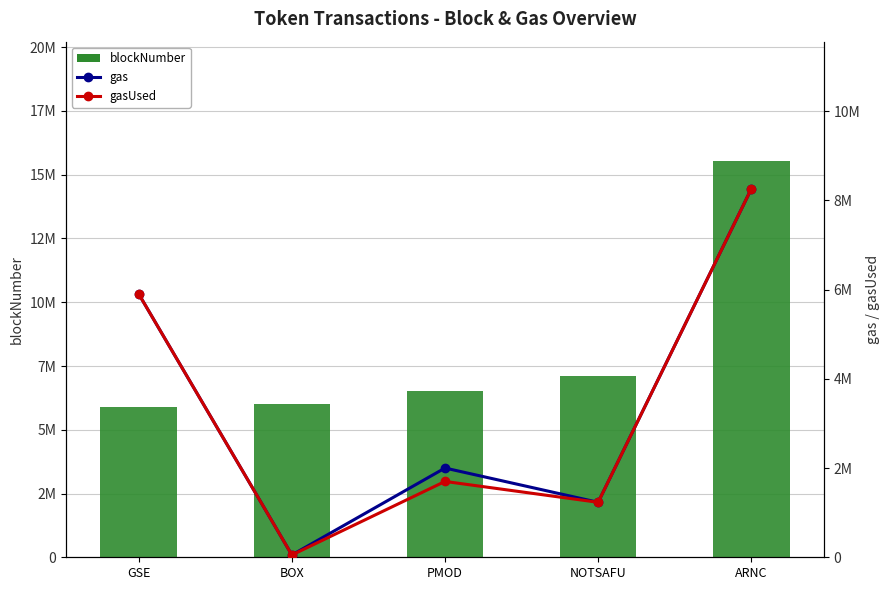

Reading left to right, extract all data points from this chart.

blockNumber: GSE=5908338	BOX=5998243	PMOD=6501538	NOTSAFU=7096769	ARNC=15552270
gas: GSE=5899687	BOX=51896	PMOD=2000000	NOTSAFU=1231870	ARNC=8253610
gasUsed: GSE=5899370	BOX=51896	PMOD=1699770	NOTSAFU=1231870	ARNC=8253610